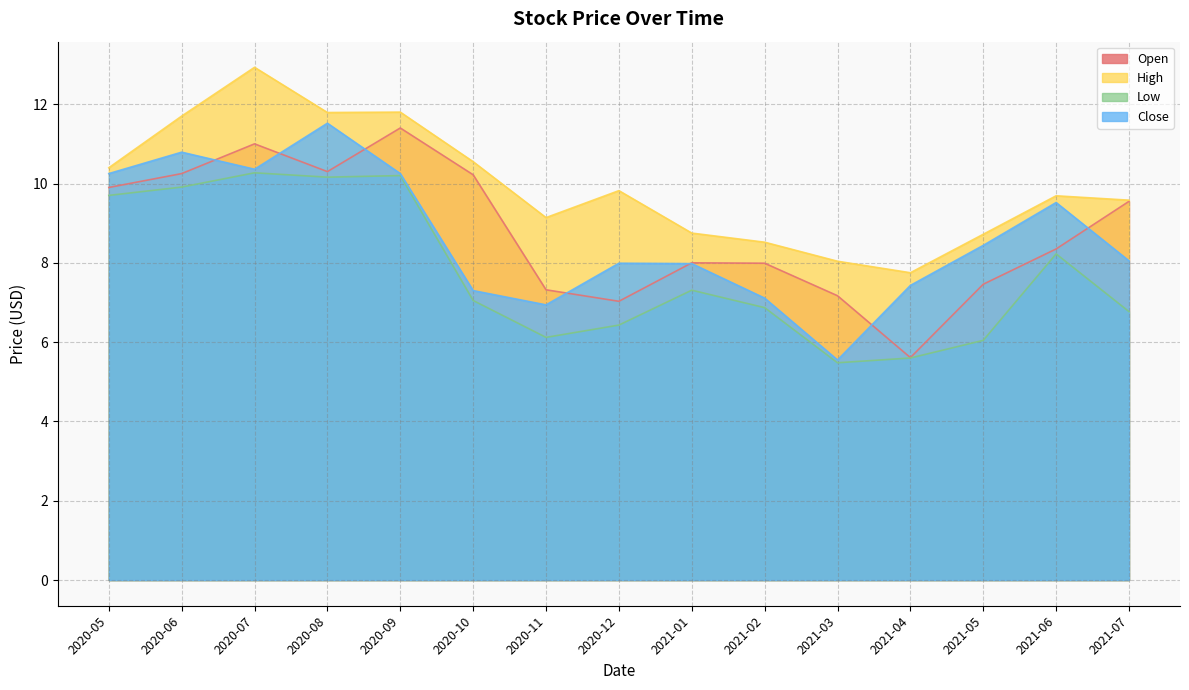

Is the value of High at 2020-05 greater than the value of Close at 2021-01?

Yes